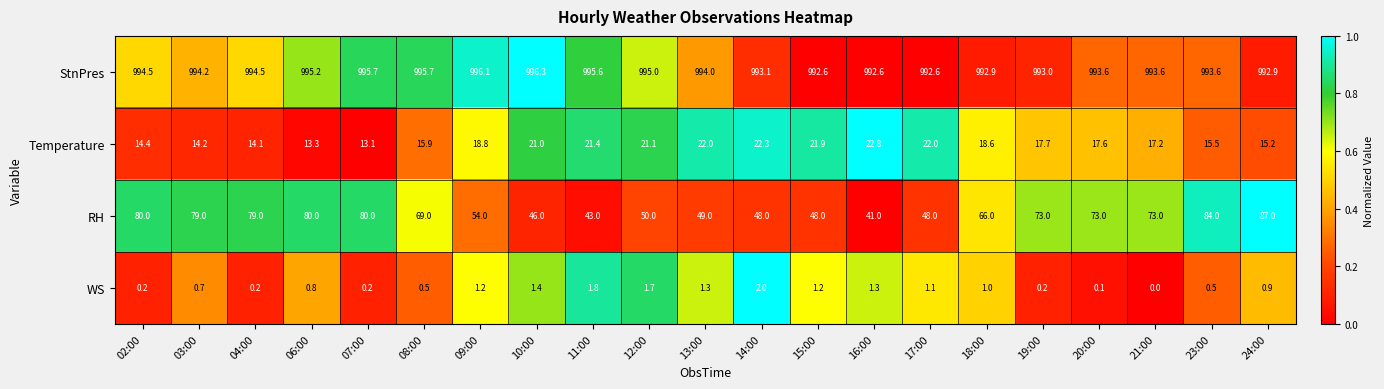

What is the difference between the WS values at 06:00 and 10:00?

0.6